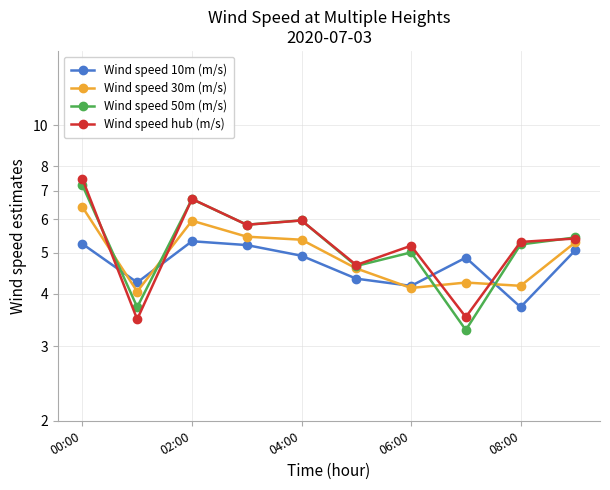

Between which two adjacent categories do Wind speed 50m (m/s) and Wind speed 30m (m/s) first intersect?

00:00 and 02:00